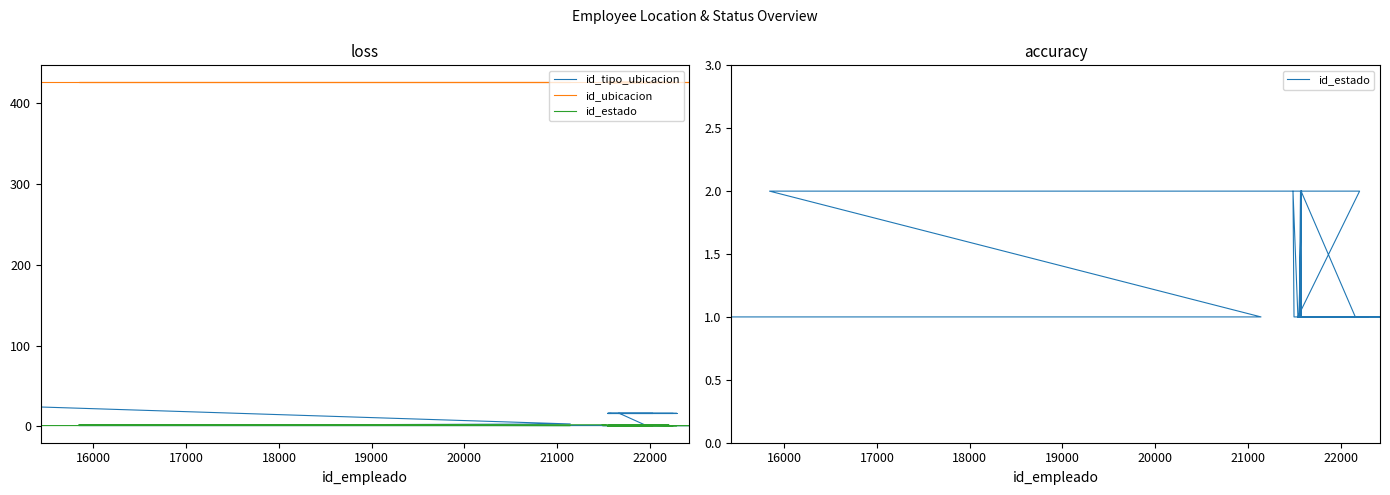

Is the value of id_tipo_ubicacion at 25 greater than the value of id_ubicacion at 21000?

No